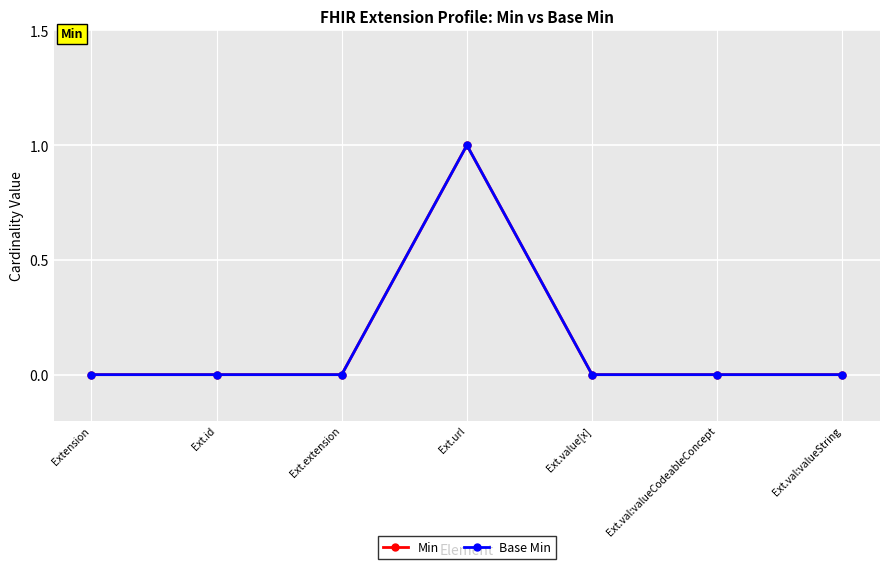

Which series has the widest spread of values?

Min